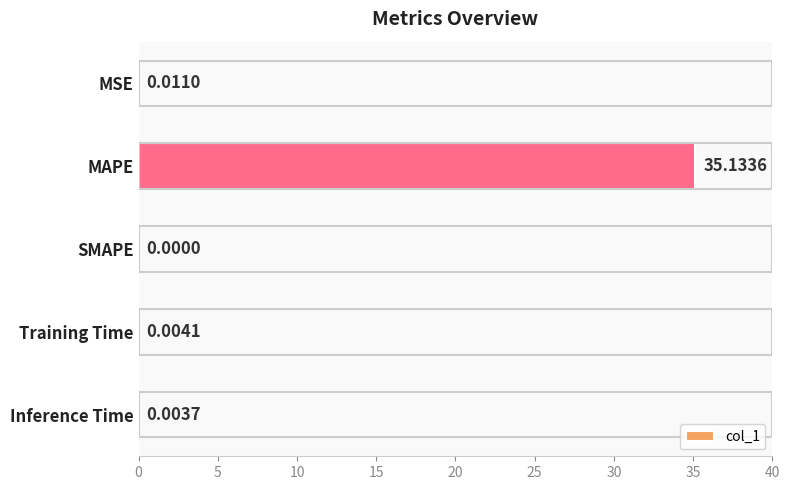

What is the greatest value displayed?

35.1